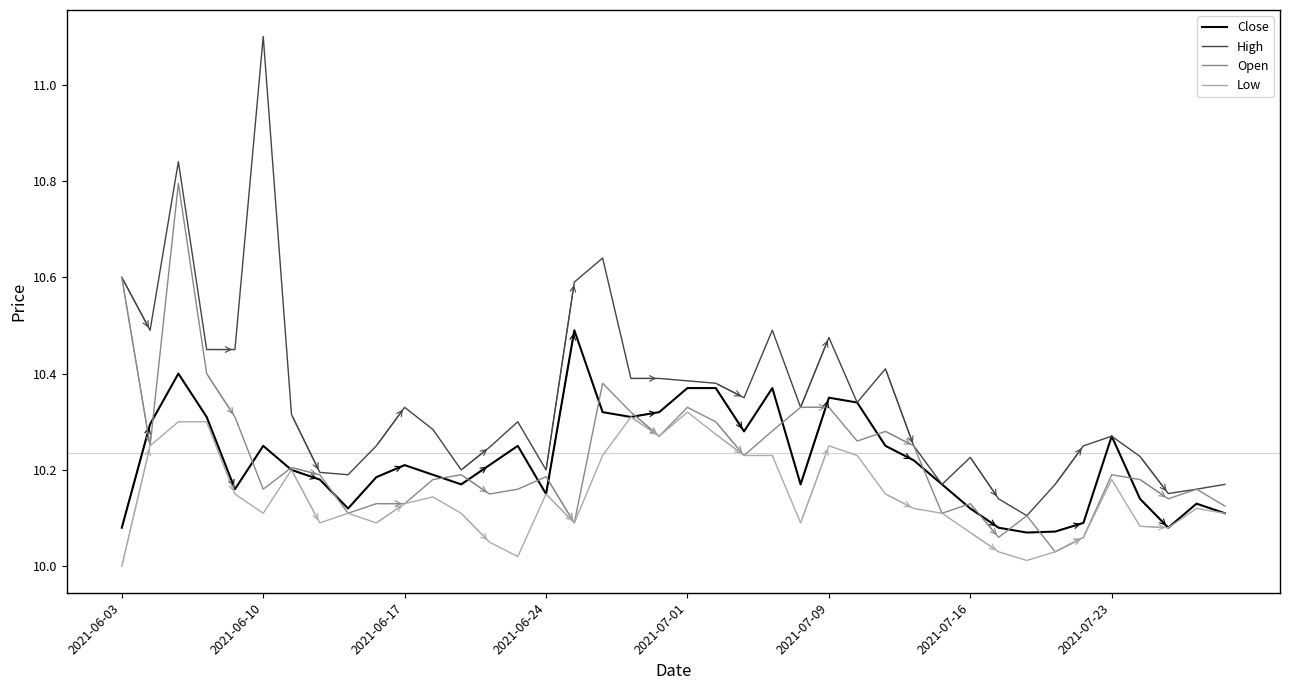

What is the highest value of the High series?

11.1